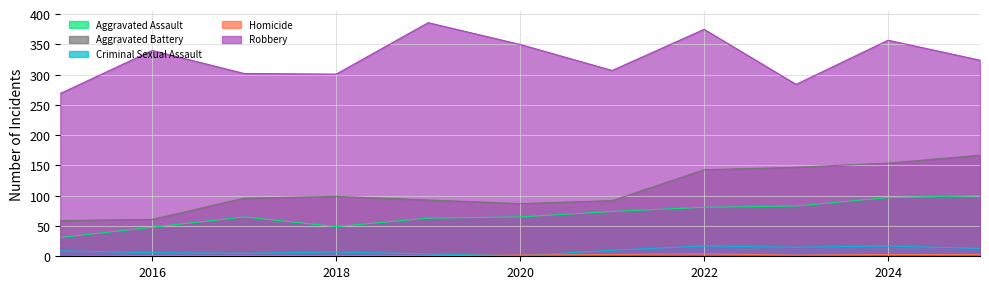

At which category does Robbery reach its first local peak?

2016